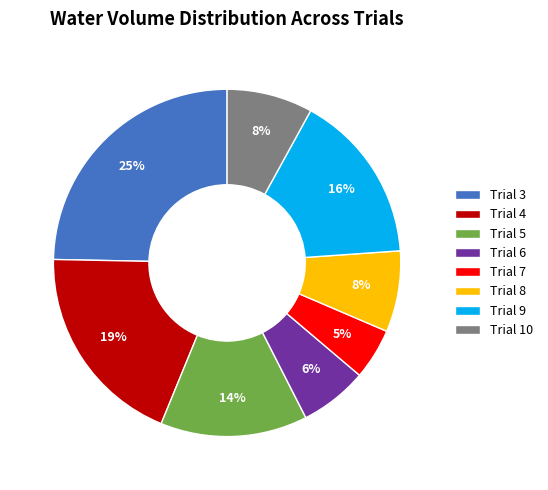

Is Trial 5 the majority of the pie?

No